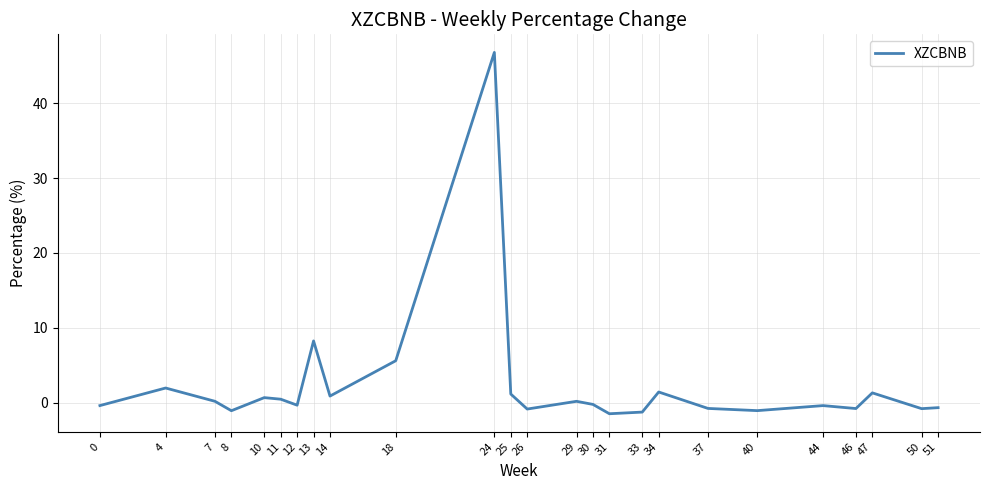

The chart shows a value of 0.5 at 11. True or false?

True